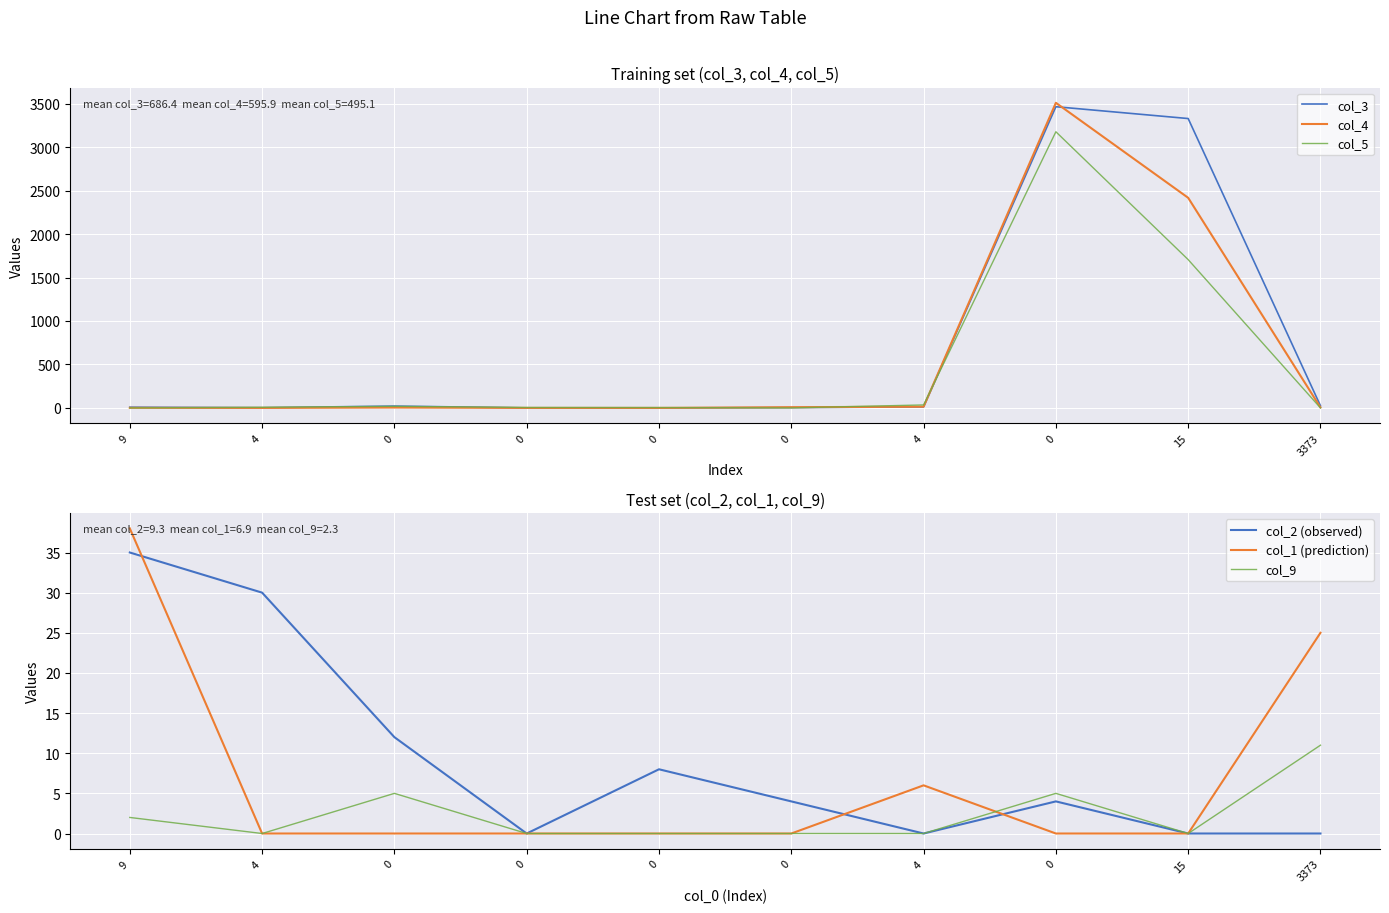

What are all the series names shown in the legend?

col_3, col_4, col_5, col_2 (observed), col_1 (prediction), col_9